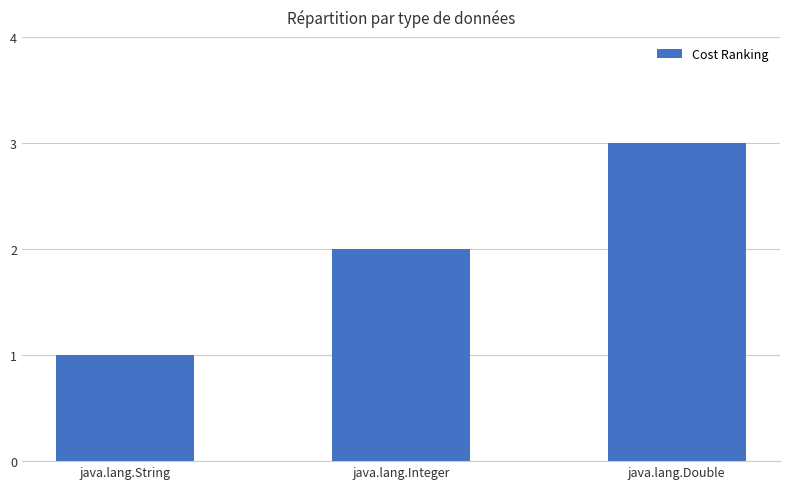

Between java.lang.String and java.lang.Double, which is larger?

java.lang.Double